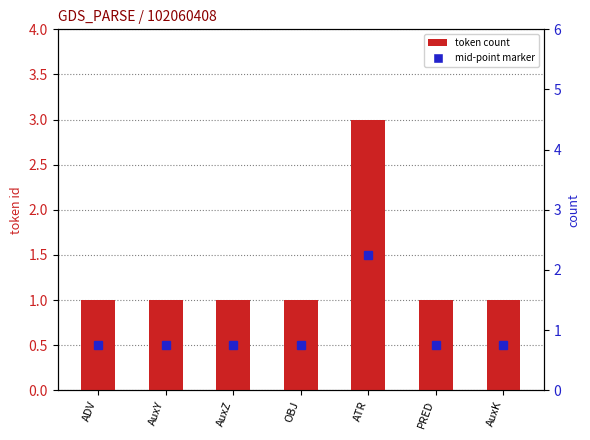

List the labels in order of value, largest first.

ATR, ADV, AuxY, AuxZ, OBJ, PRED, AuxK